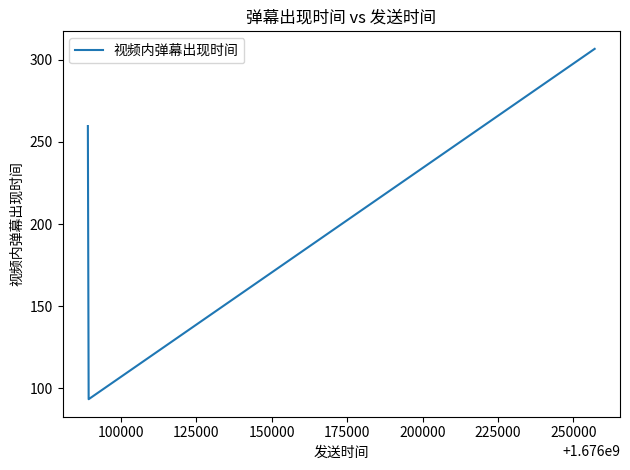

What is the sum of all values?

659.7